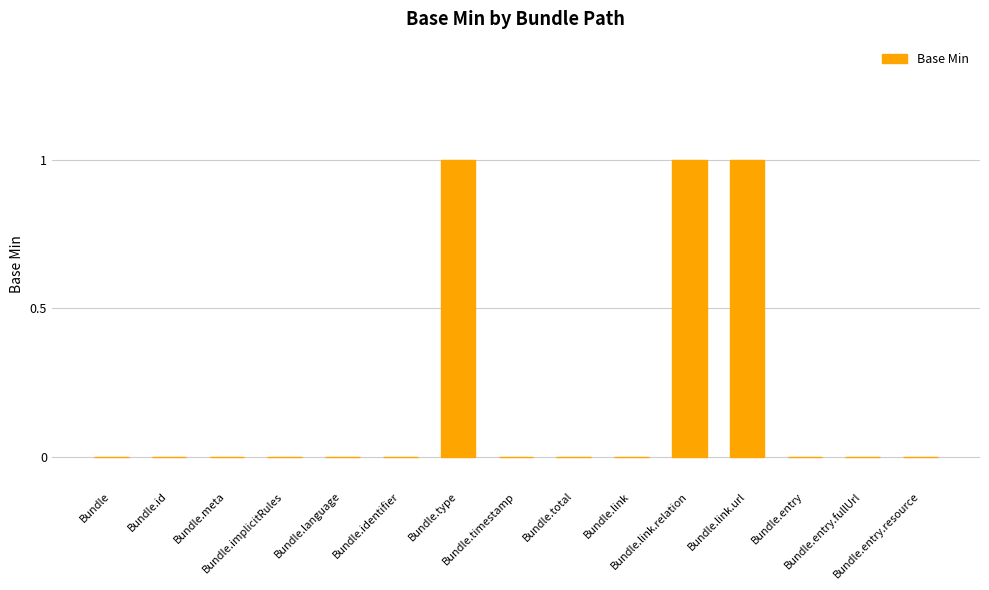

Does the chart contain stacked bars?

No